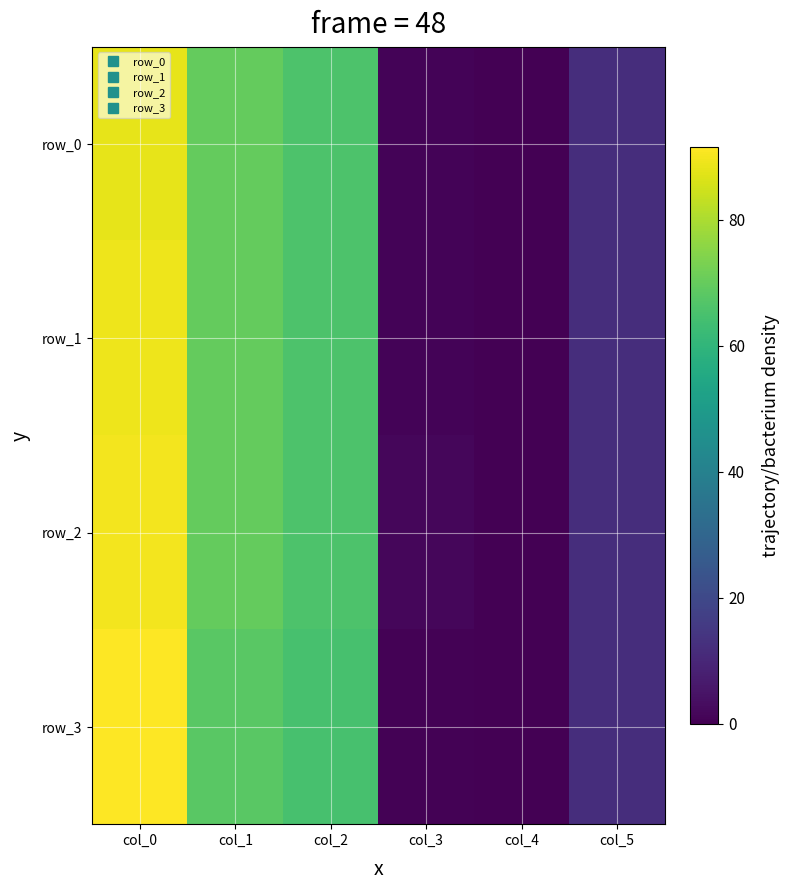

Reading left to right, list all the values displayed in this chart.

row_0: col_0=88.0	col_1=70.0	col_2=66.0	col_3=1.0	col_4=0.0	col_5=12.0
row_1: col_0=89.0	col_1=70.0	col_2=66.0	col_3=1.0	col_4=0.0	col_5=12.0
row_2: col_0=90.0	col_1=70.0	col_2=66.0	col_3=1.5	col_4=0.0	col_5=12.0
row_3: col_0=91.5	col_1=68.0	col_2=65.0	col_3=0.5	col_4=0.0	col_5=12.0